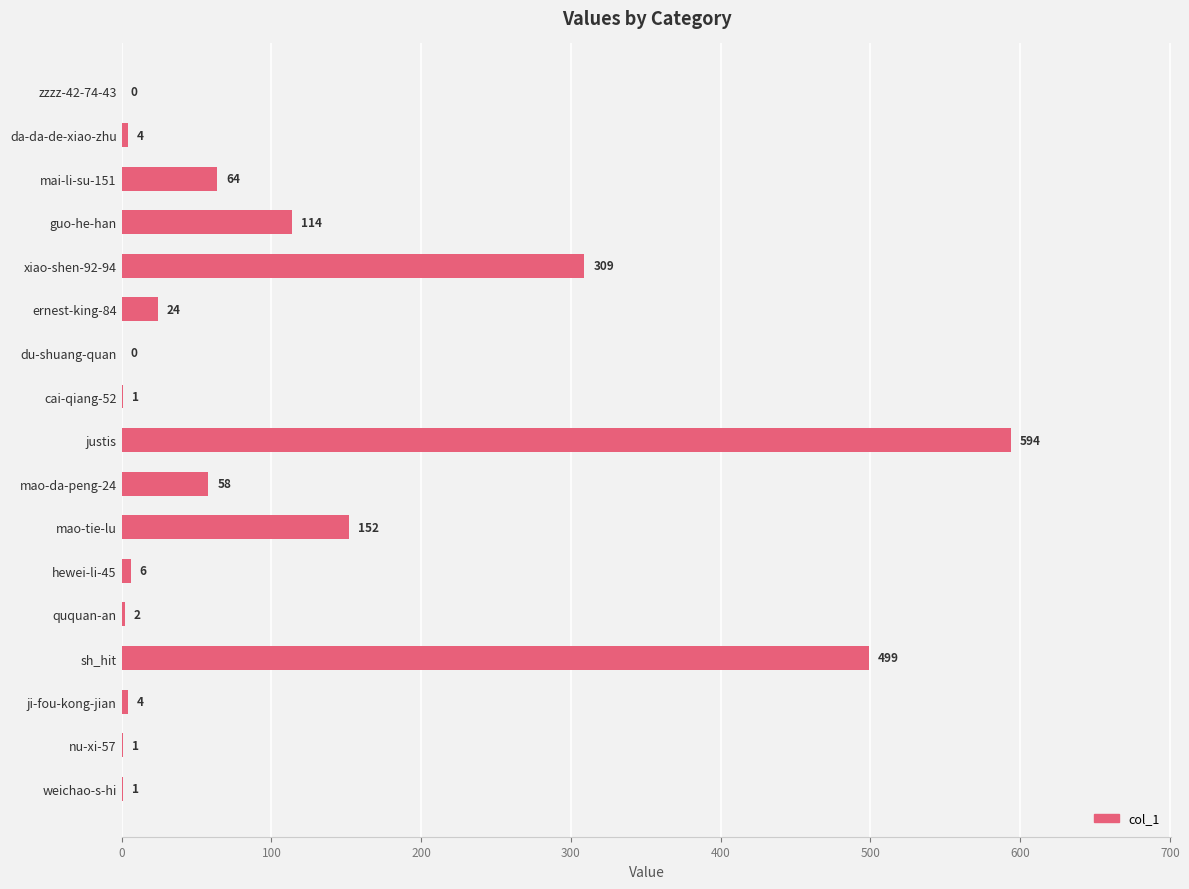

What is the greatest value displayed?

594